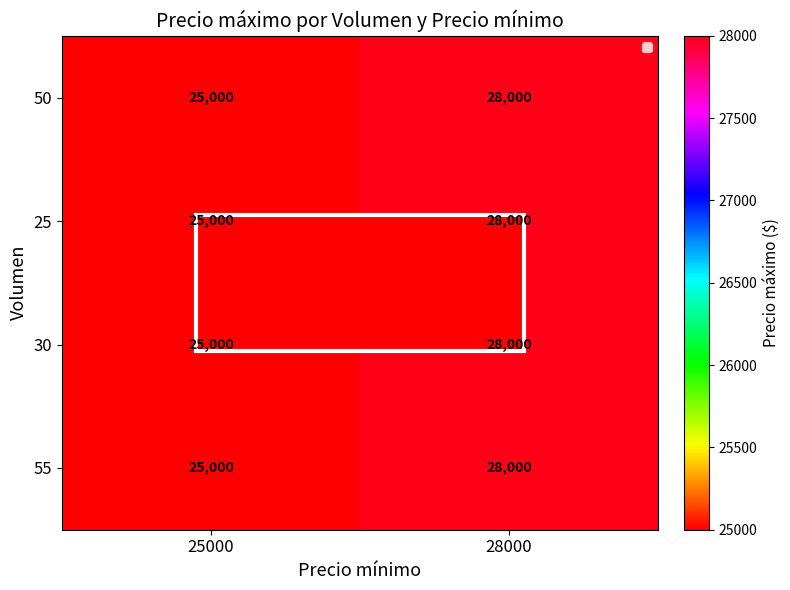

What is the sum of all 30 values?

53000